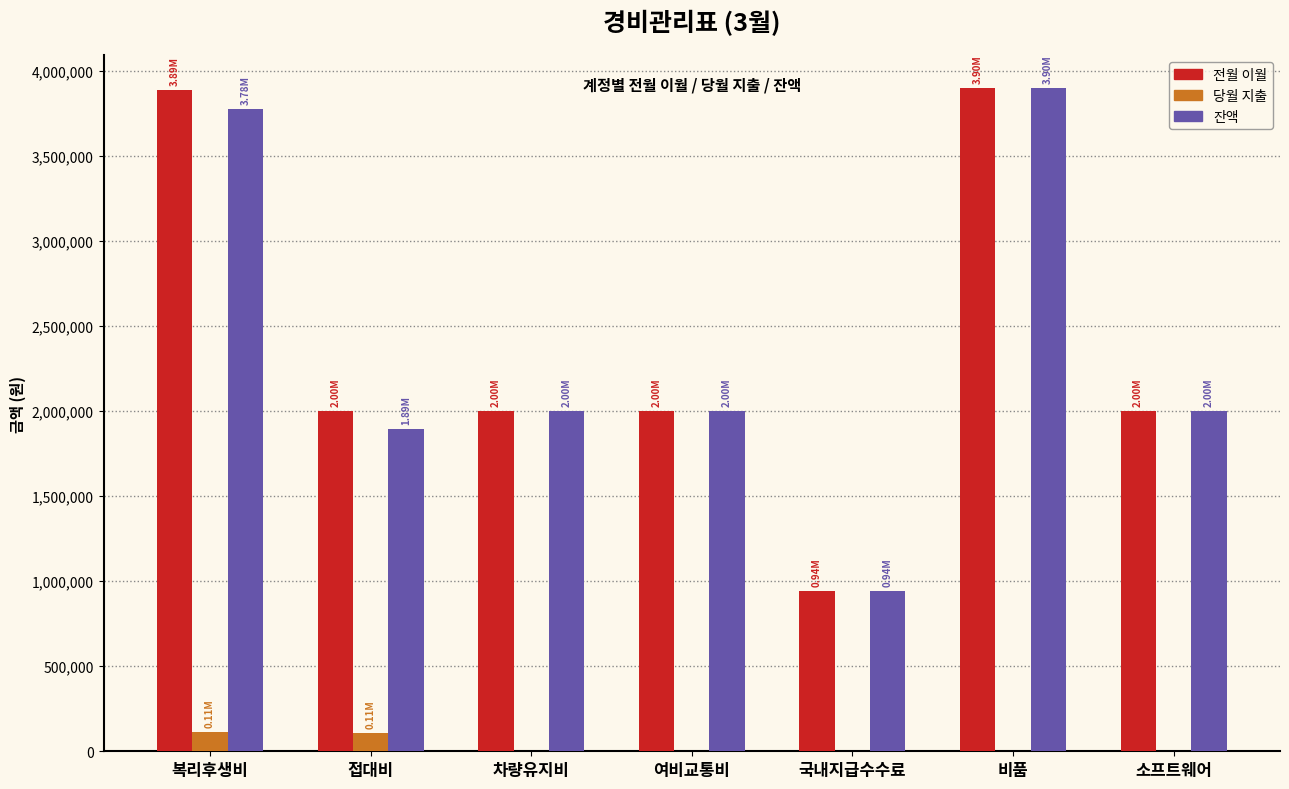

What is the average value of the 당월 지출 series?

31143